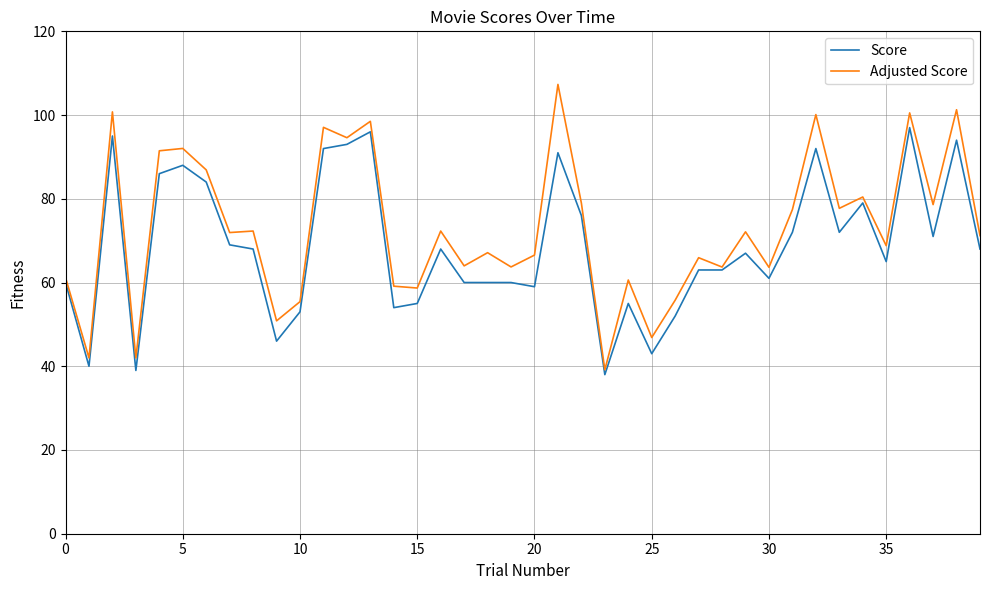

What is the maximum value for Adjusted Score?

107.3